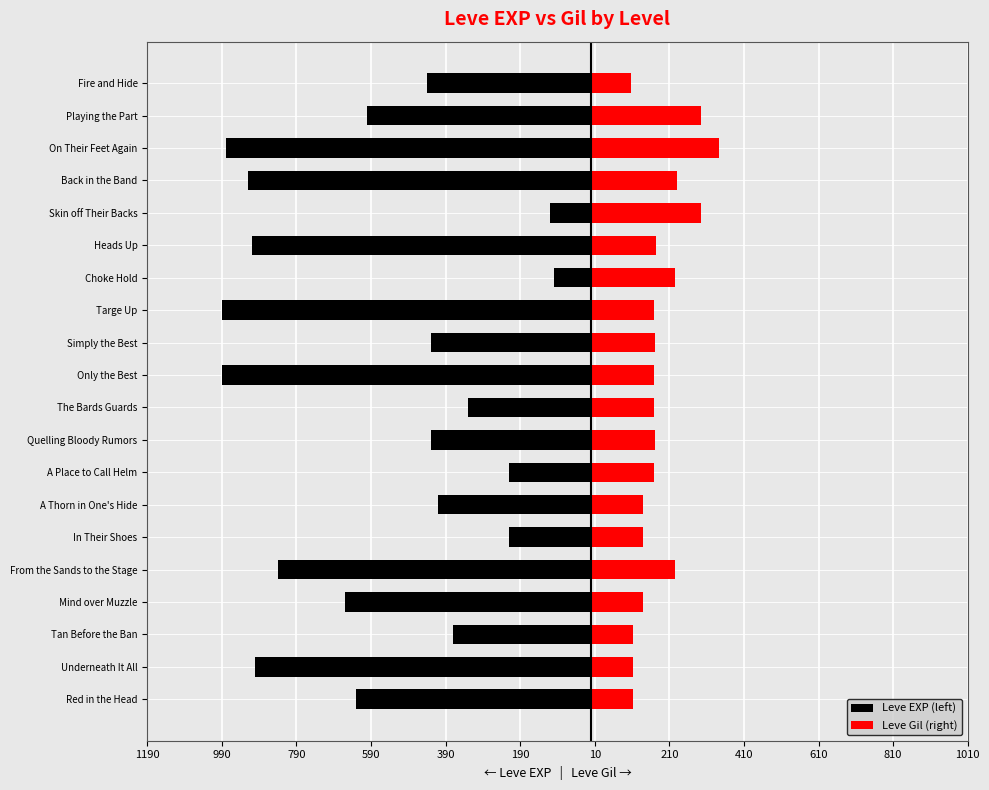

Between Quelling Bloody Rumors and Fire and Hide, which is larger?

Quelling Bloody Rumors